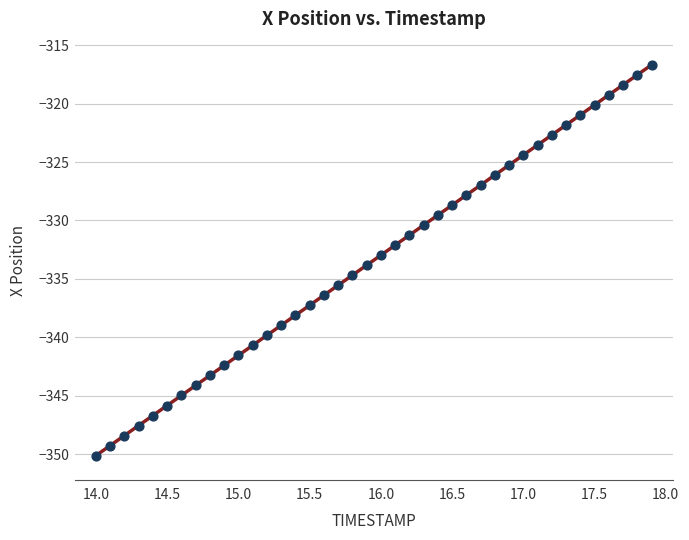

What is the range of X values (max minus min)?

3.9